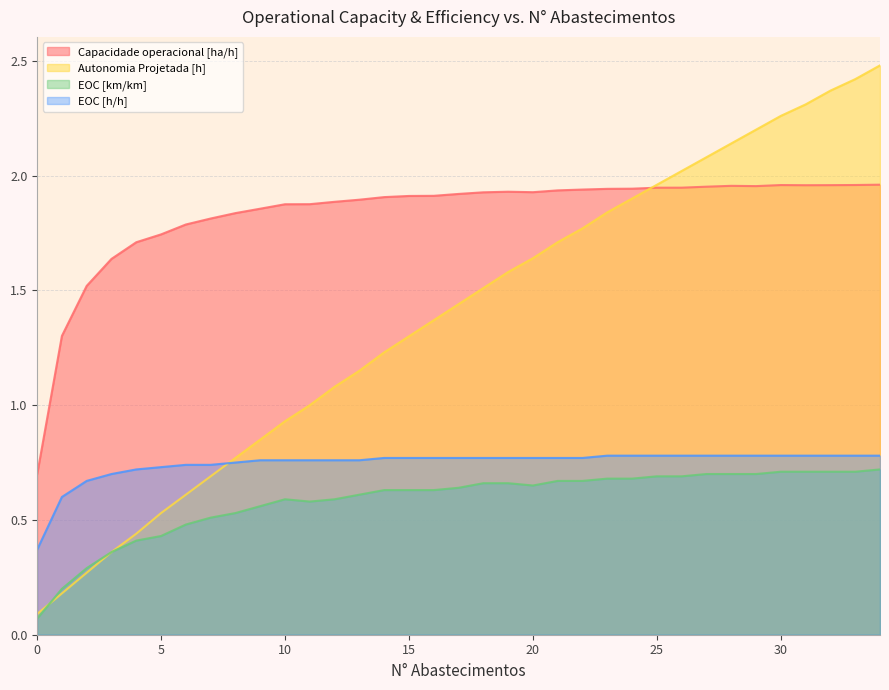

List the labels in order of EOC [h/h] value, largest first.

23, 24, 25, 26, 27, 28, 29, 30, 31, 32, 33, 34, 14, 15, 16, 17, 18, 19, 20, 21, 22, 9, 10, 11, 12, 13, 8, 6, 7, 5, 4, 3, 2, 1, 0